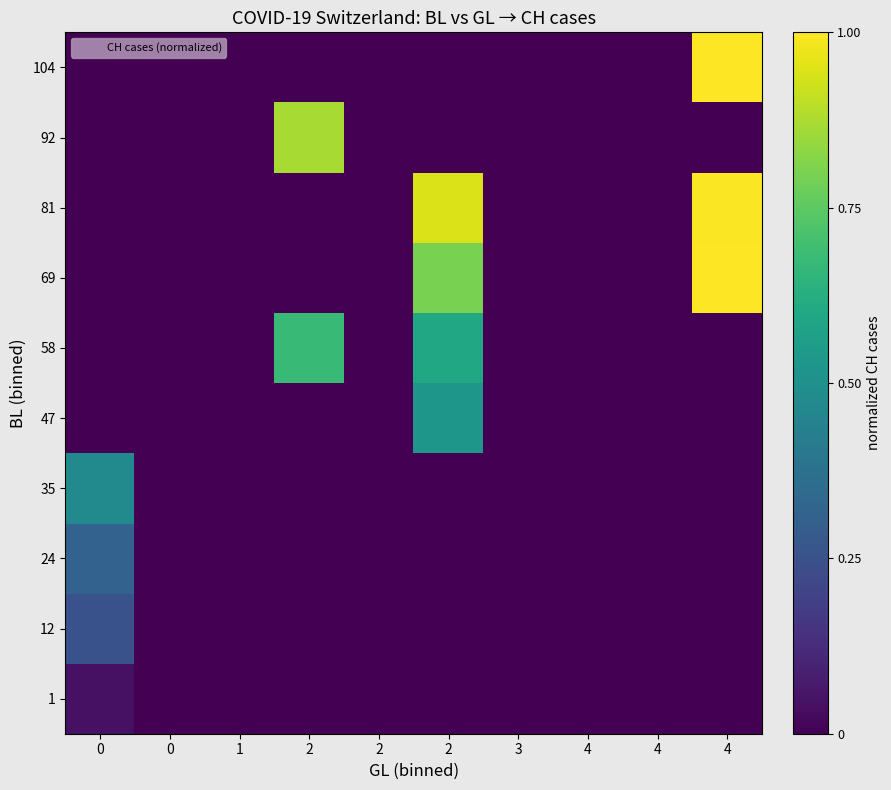

How many distinct data groups are displayed?

10